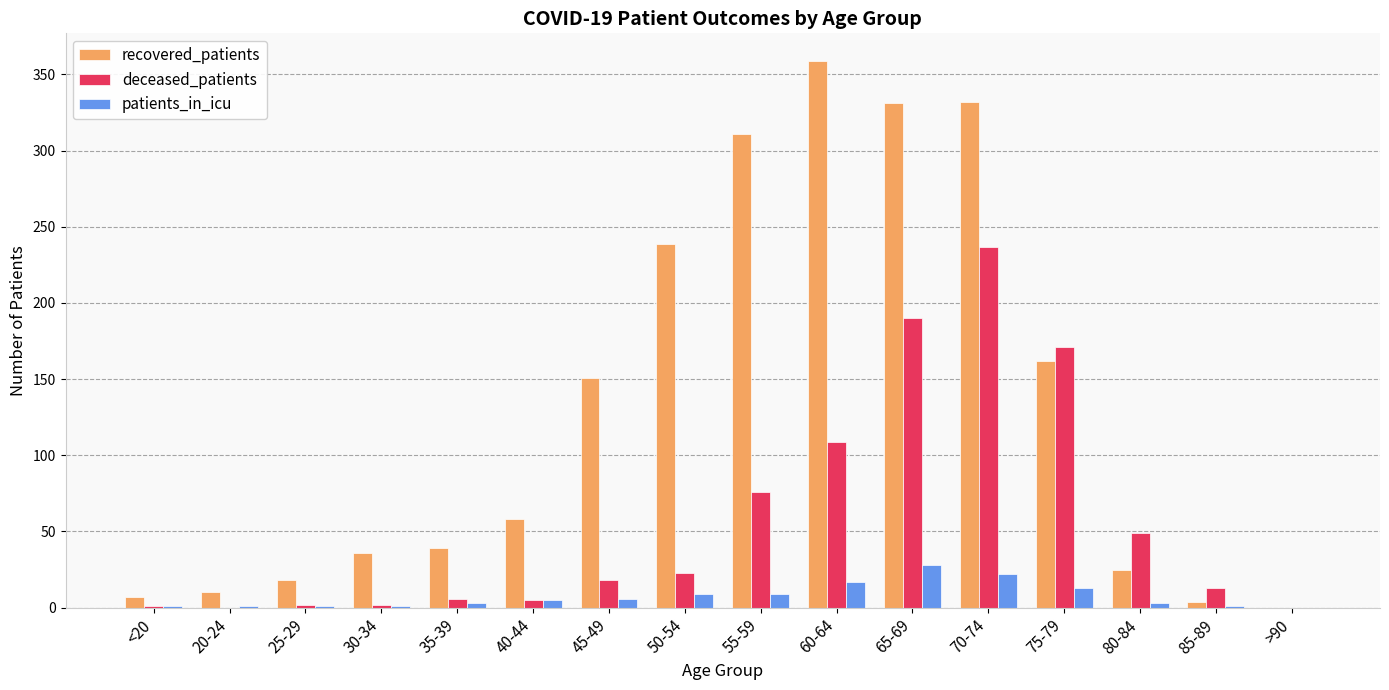

True or false: deceased_patients has a value of 190 at 65-69.

True